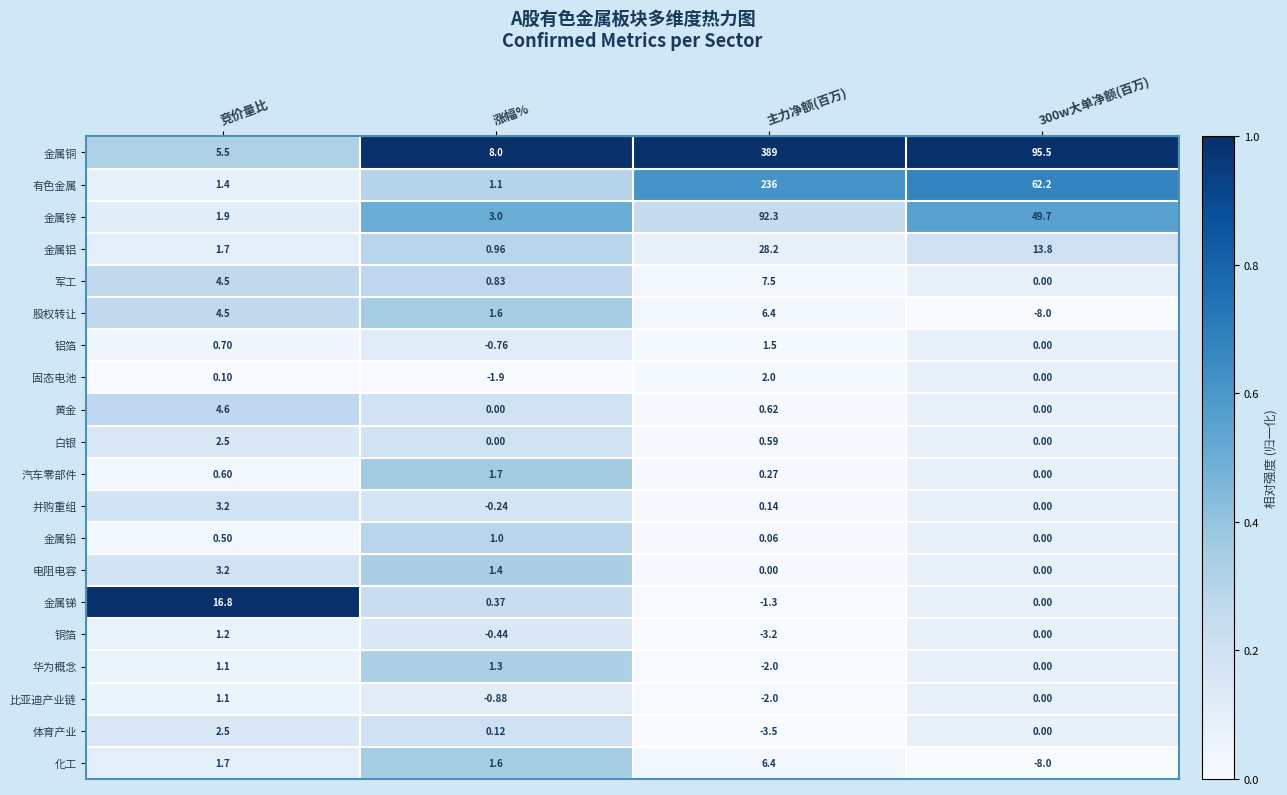

At which category does the chart reach its peak across all series?

主力净额(百万)